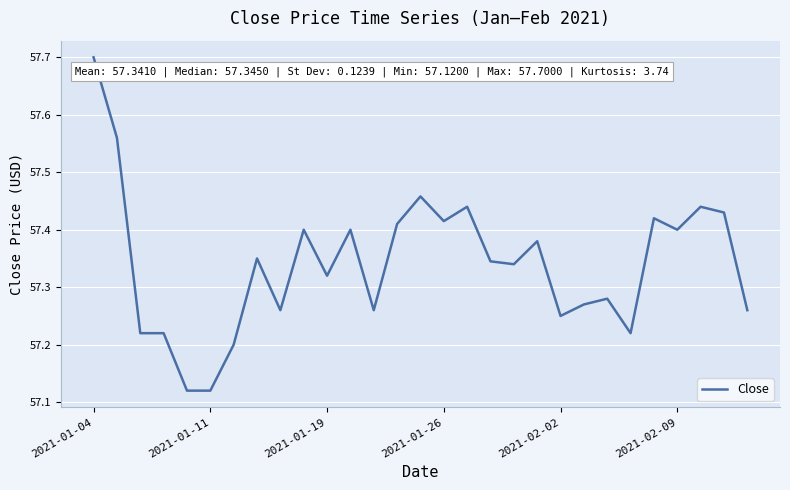

Does the chart have visible grid lines?

Yes